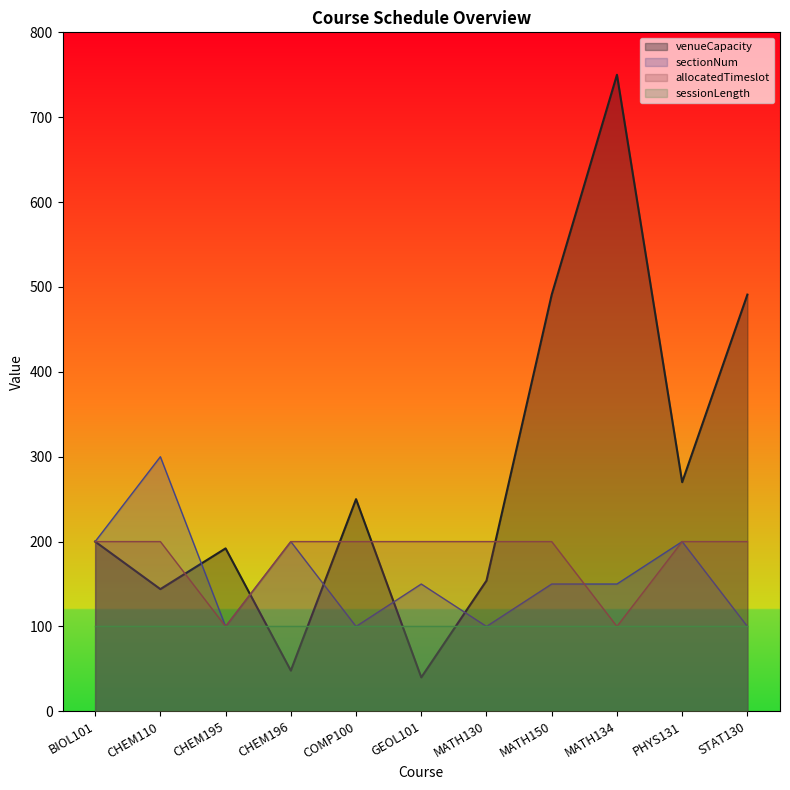

The value of allocatedTimeslot at MATH134 is 166. True or false?

False